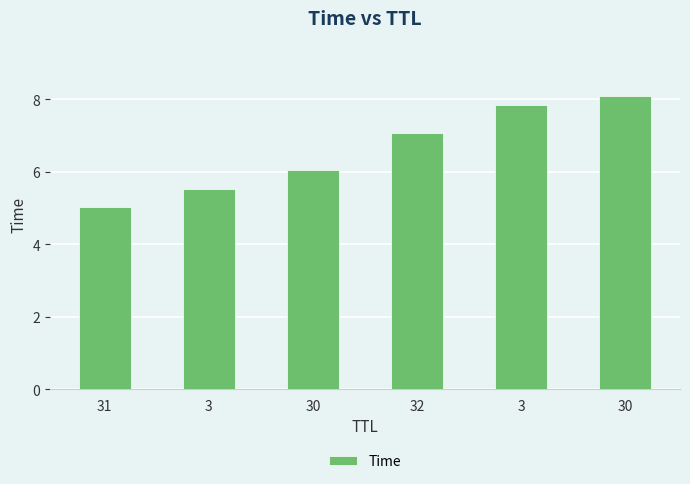

How many bars are there in total?

6